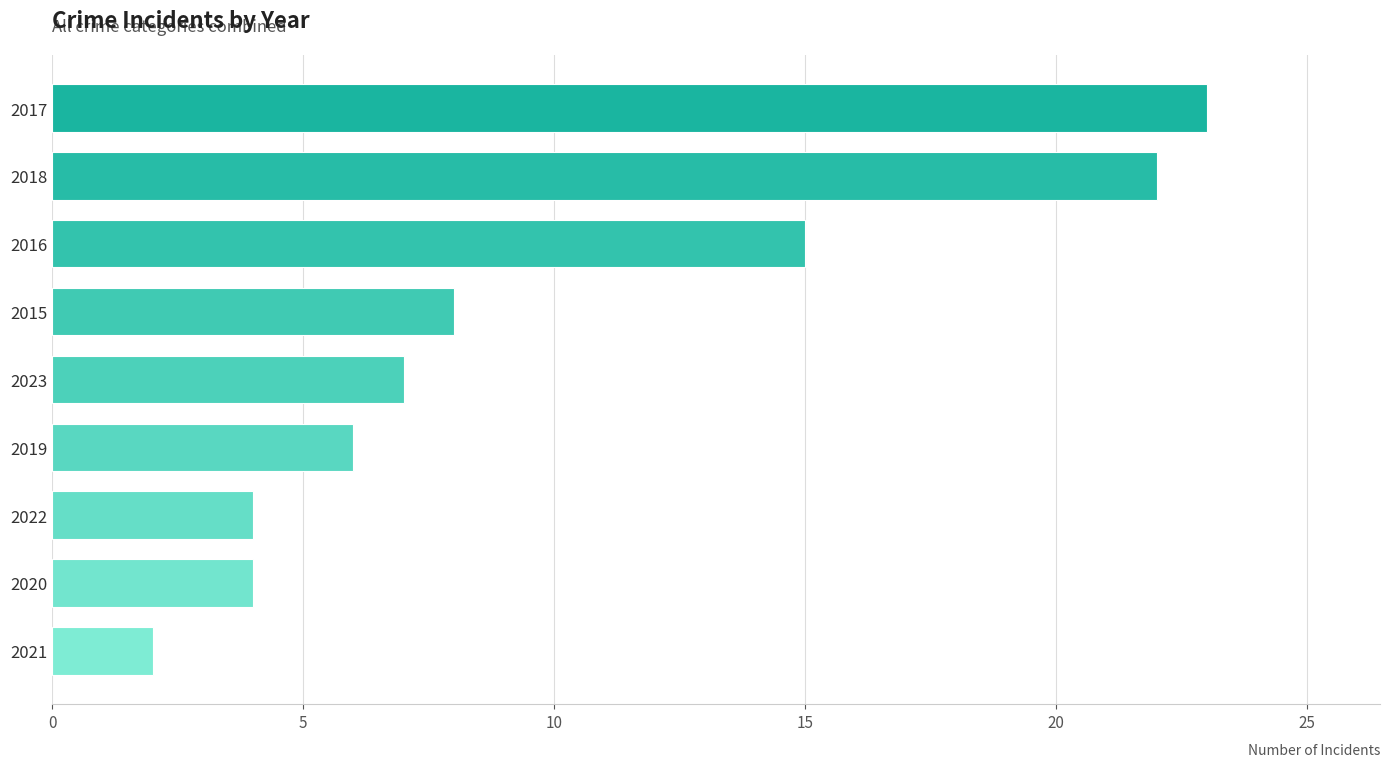

What is the maximum value shown in the chart?

23